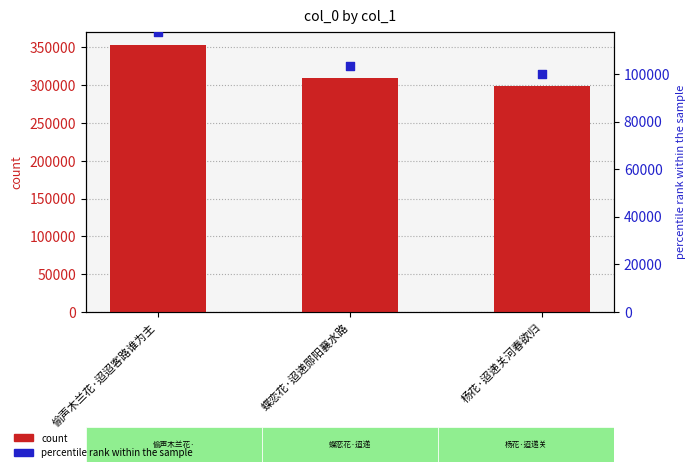

At how many categories does at least one series exceed 213809?

3